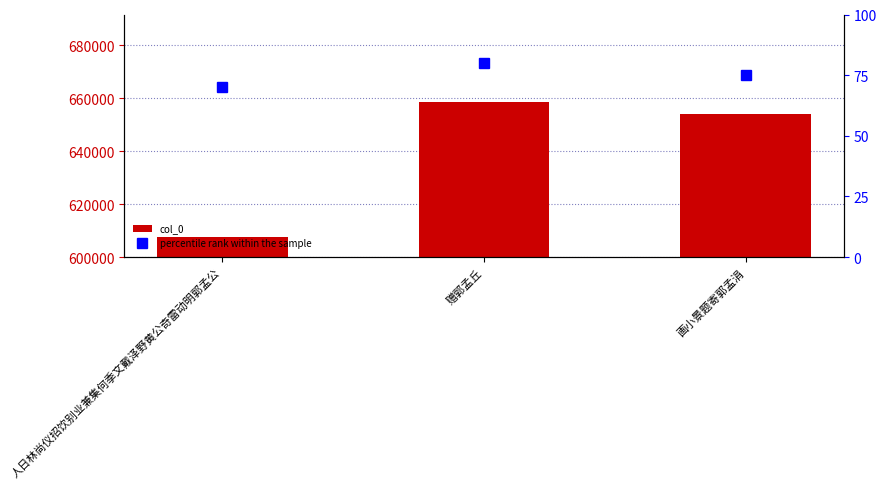

Which series has the widest spread of values?

col_0